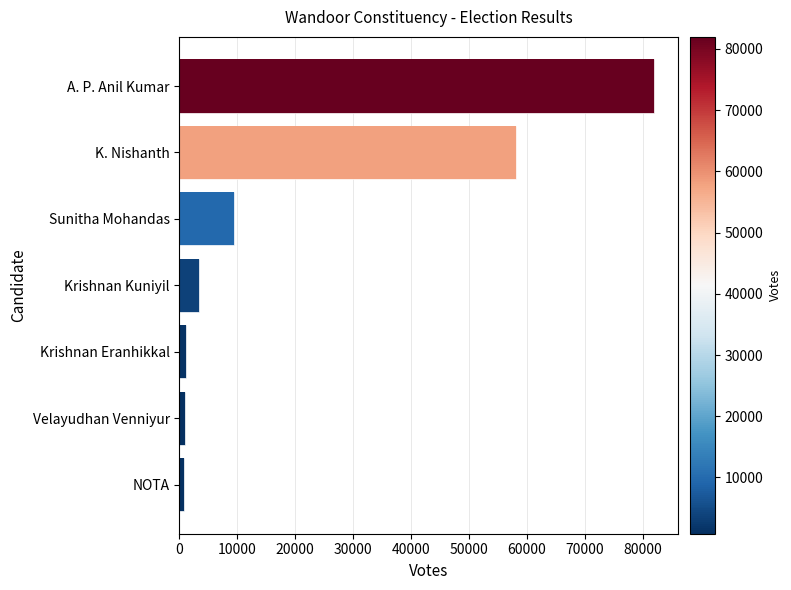

List the labels in order of value, largest first.

A. P. Anil Kumar, K. Nishanth, Sunitha Mohandas, Krishnan Kuniyil, Krishnan Eranhikkal, Velayudhan Venniyur, NOTA